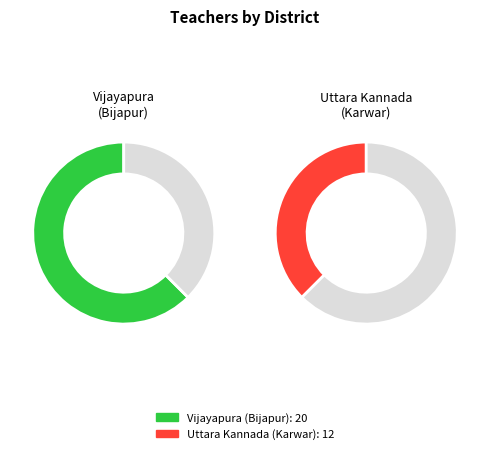

Combined, do Uttara Kannada (Karwar) and Vijayapura (Bijapur) account for over 50%?

Yes